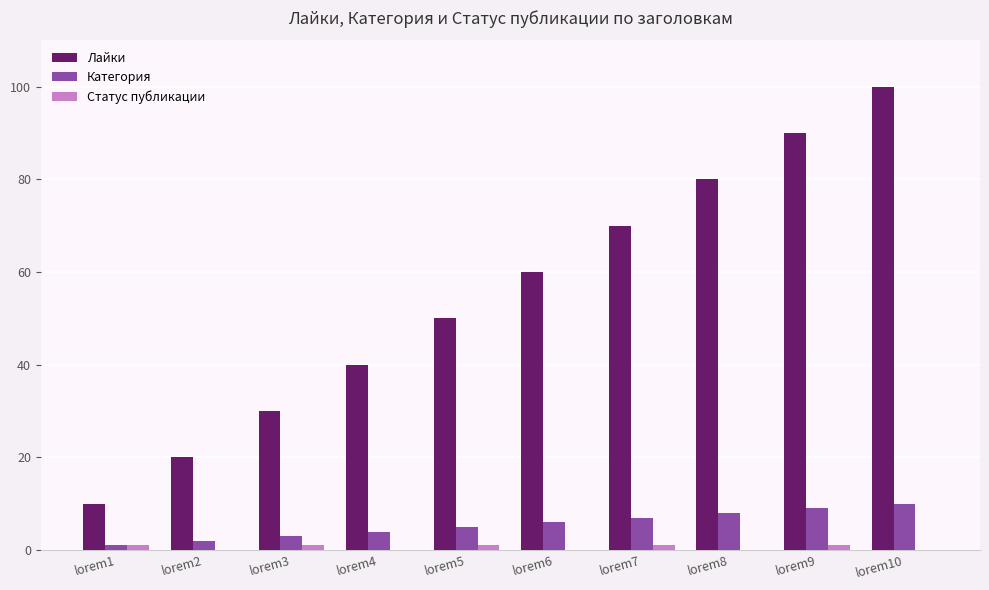

Between lorem4 and lorem6, which series saw the biggest shift?

Лайки